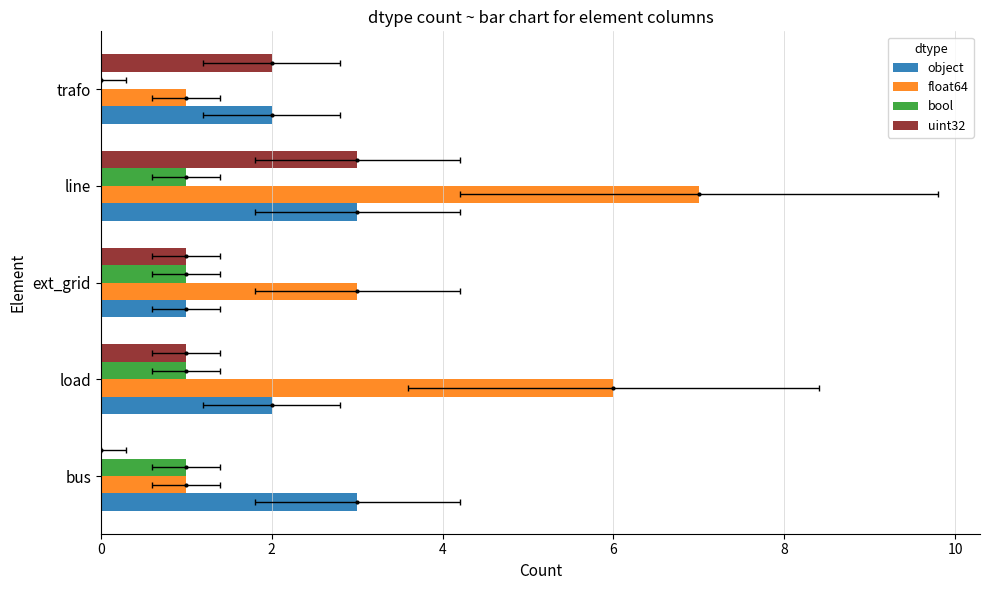

What is the value of the object bar at the 2nd from the left?

2